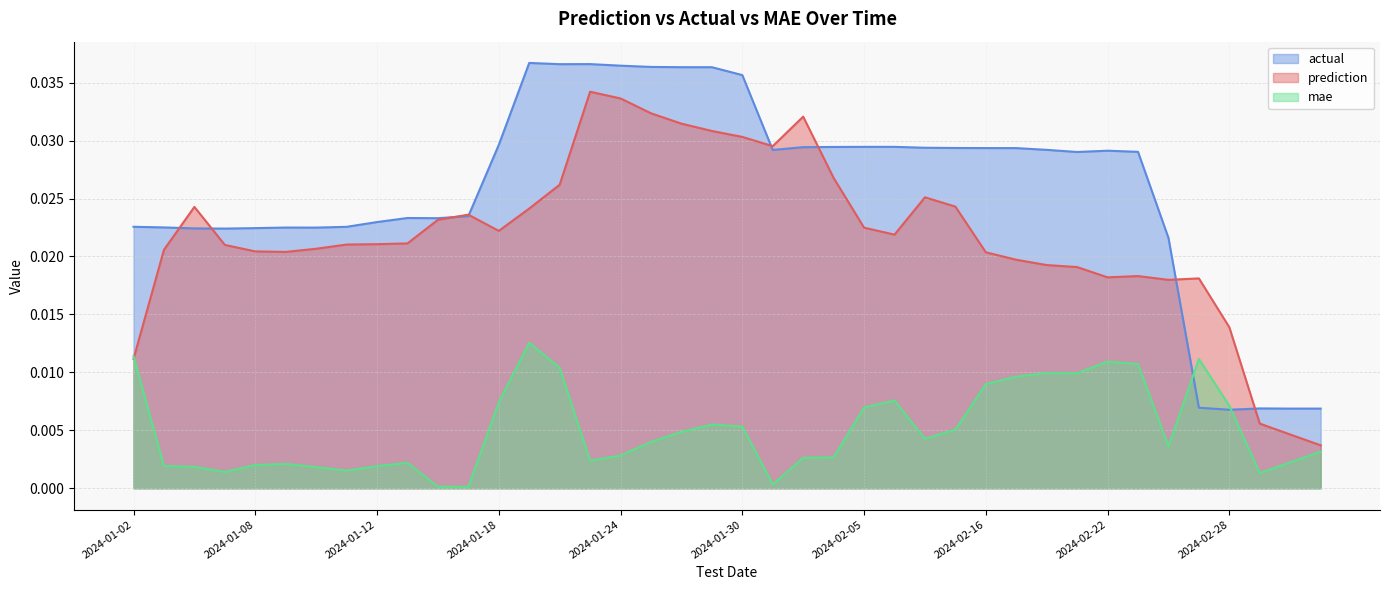

At which label does prediction reach its minimum?

2024-03-04